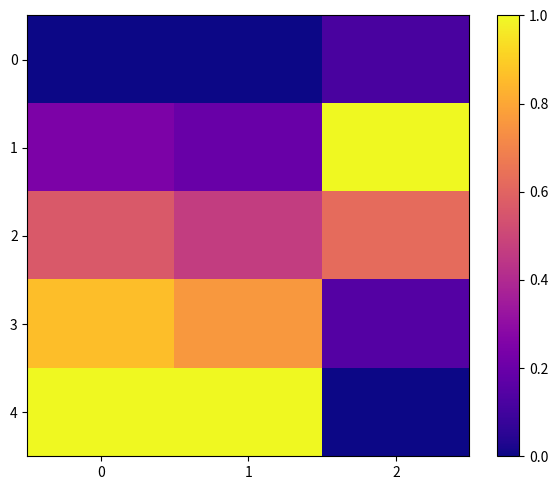

Which series has the largest total across all categories?

4